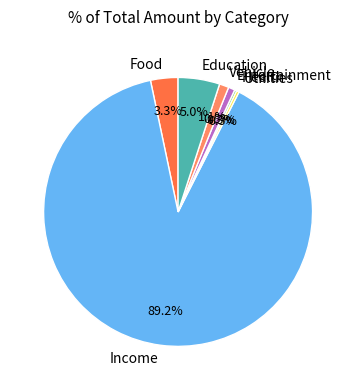

To the nearest percent, what is the average slice percentage?

14%